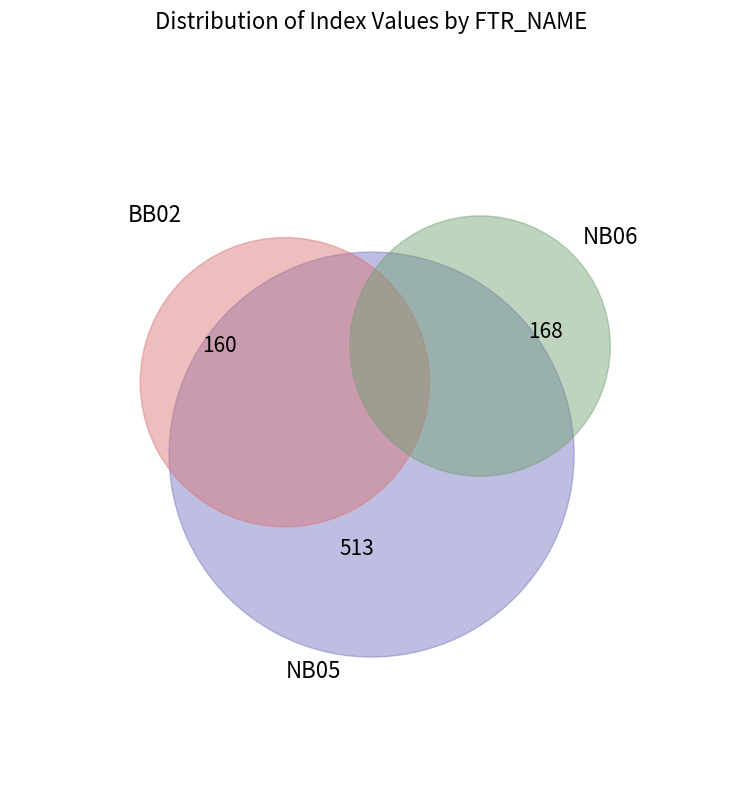

What is the smallest slice in the pie chart?

BB02